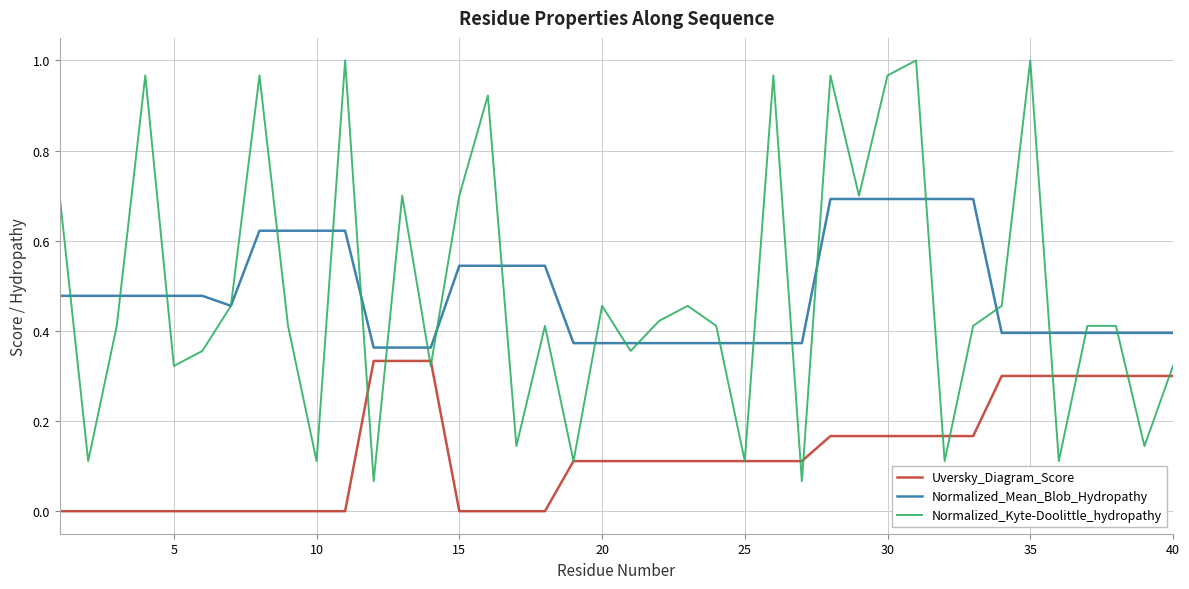

What is the sum of all Uversky_Diagram_Score values?

5.1